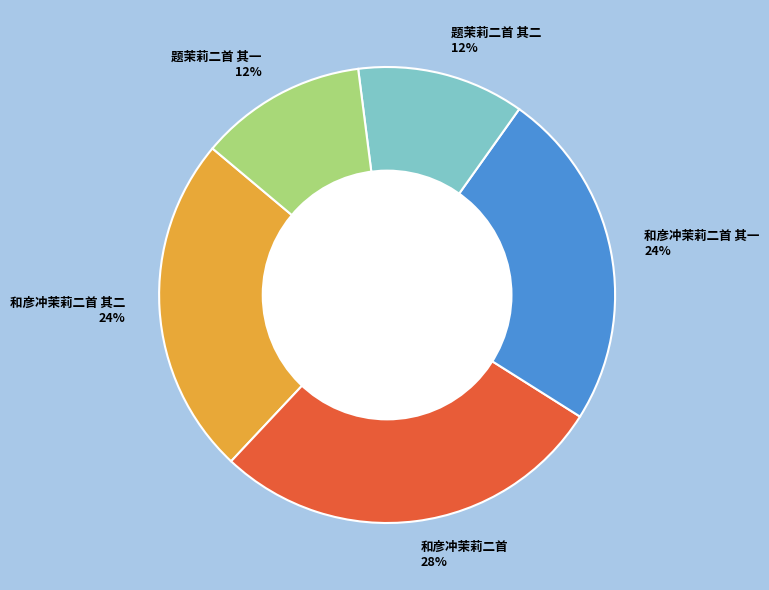

Combined, do 题茉莉二首 其一 12% and 题茉莉二首 其二 12% account for over 50%?

No